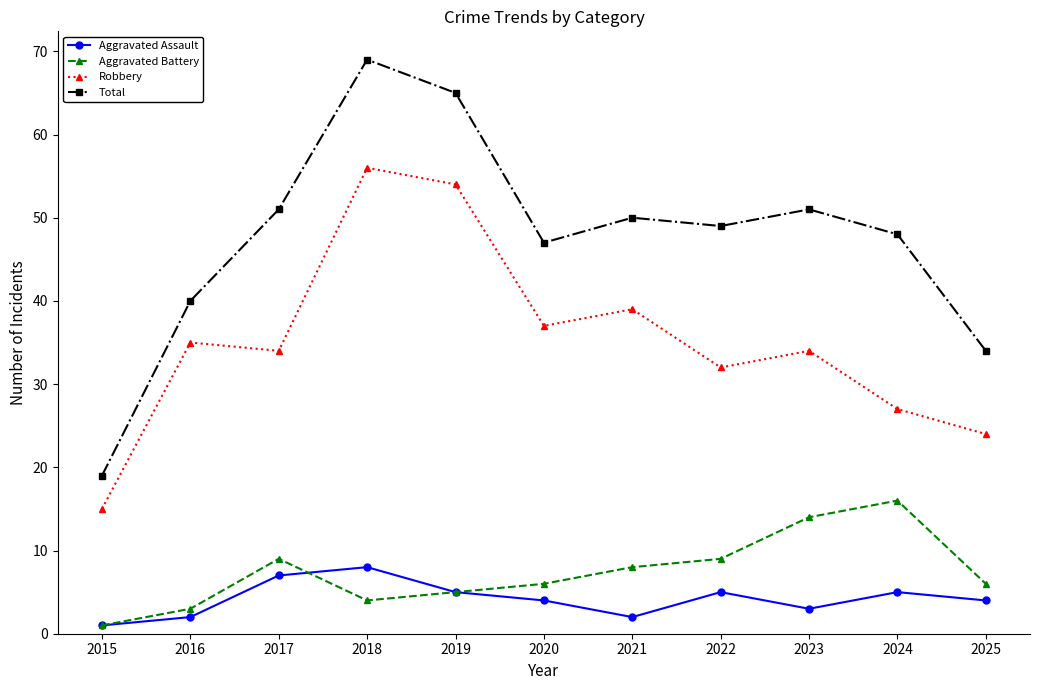

Count the Aggravated Assault values in the range 2 to 5.

8